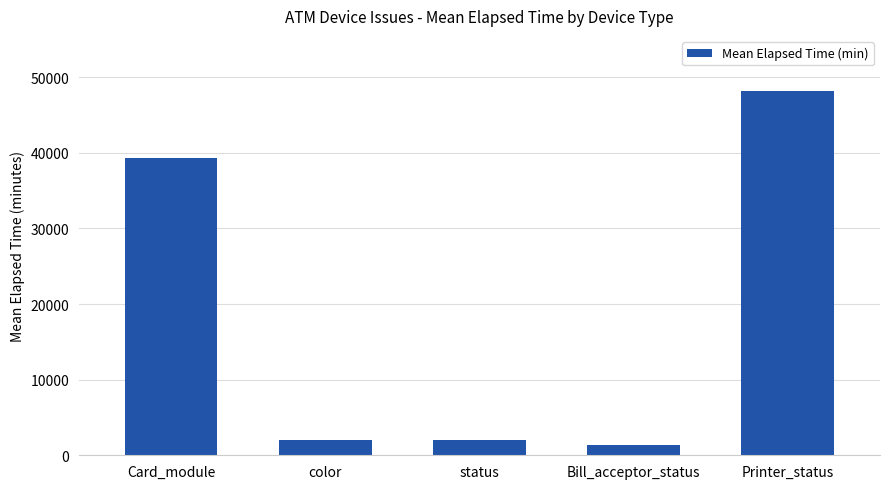

The chart shows a value of 48226 at Printer_status. True or false?

True